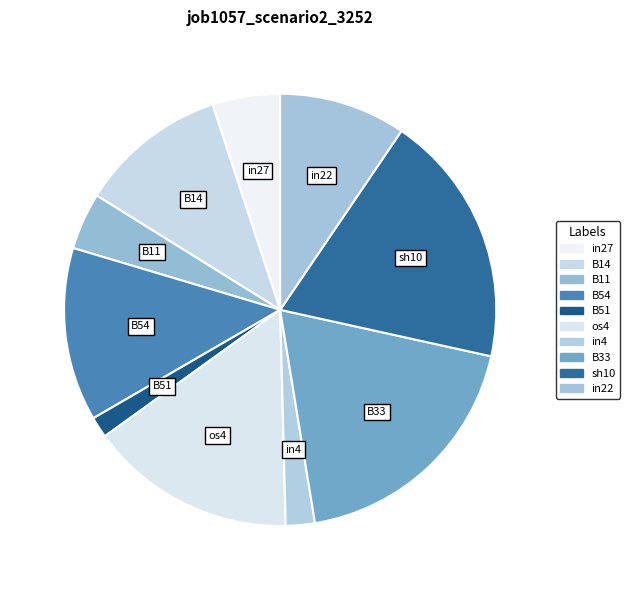

Rank the categories by value from highest to lowest.

B33, sh10, os4, B54, B14, in22, in27, B11, in4, B51